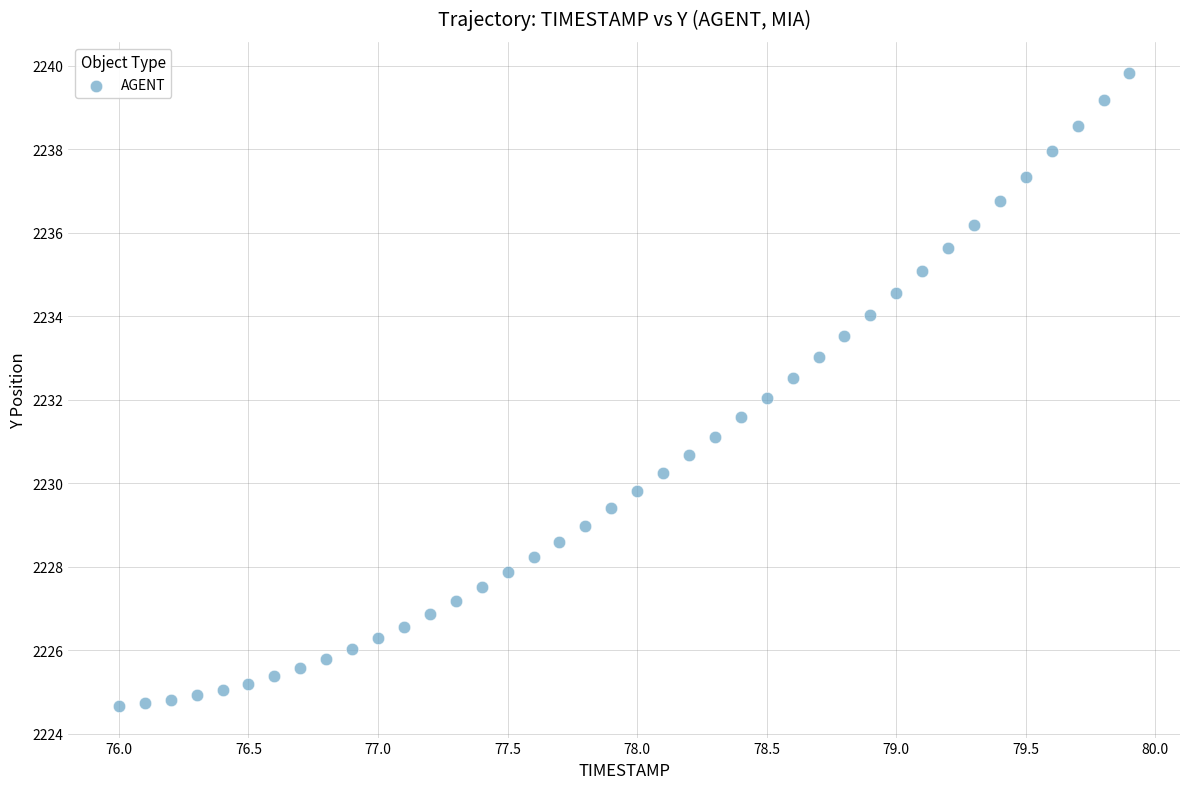

What is the range of X values (max minus min)?

3.9